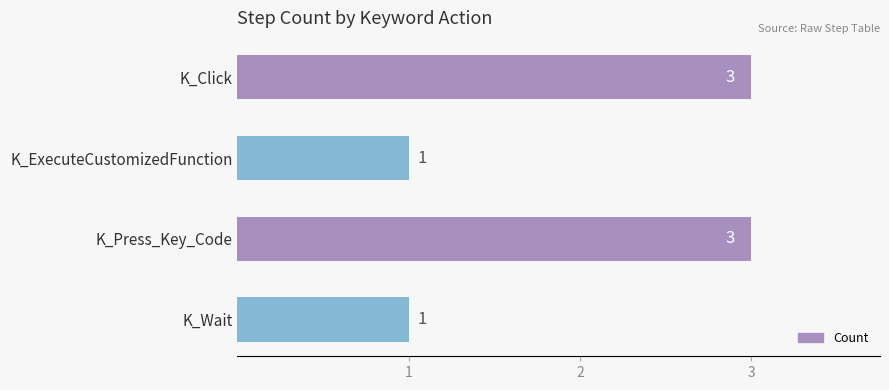

What is the greatest value displayed?

3